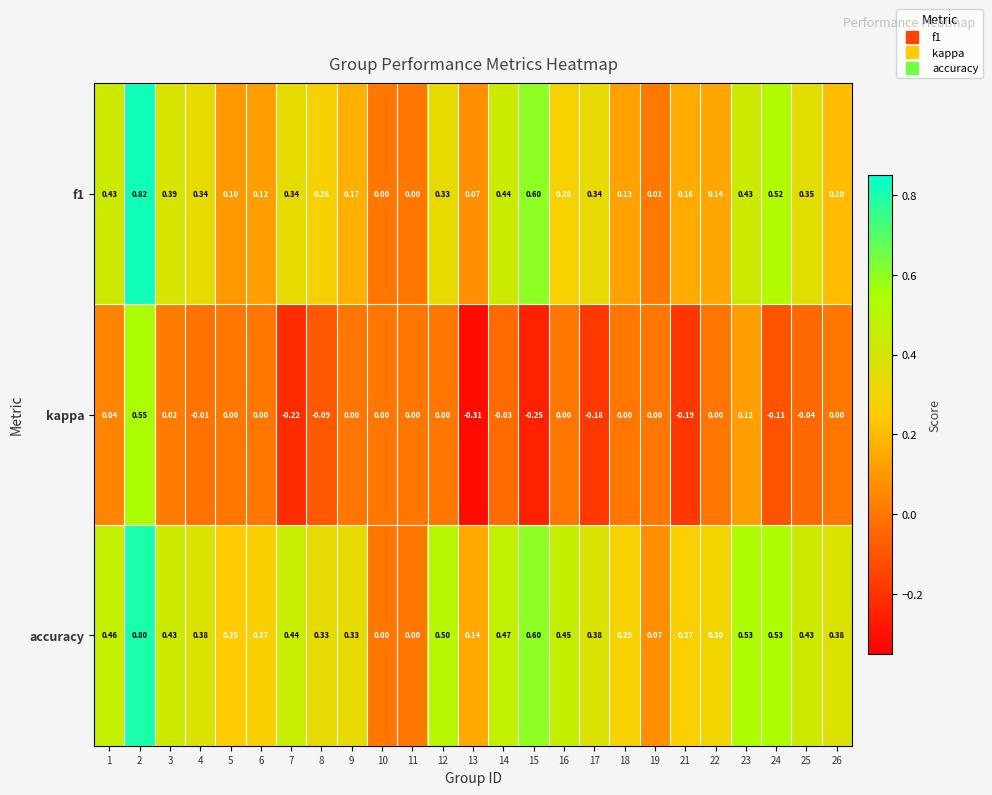

Which series has the largest range (max minus min)?

kappa